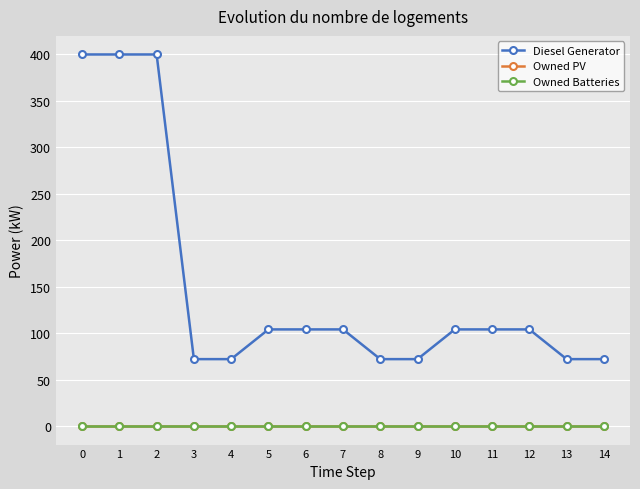

What is the sum of all Diesel Generator values?

2256